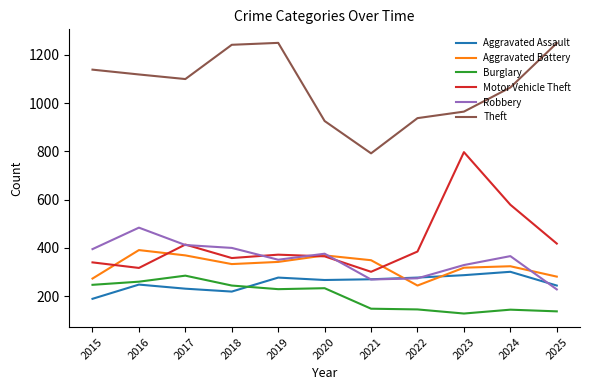

Which series changed the most between 2017 and 2021?

Theft